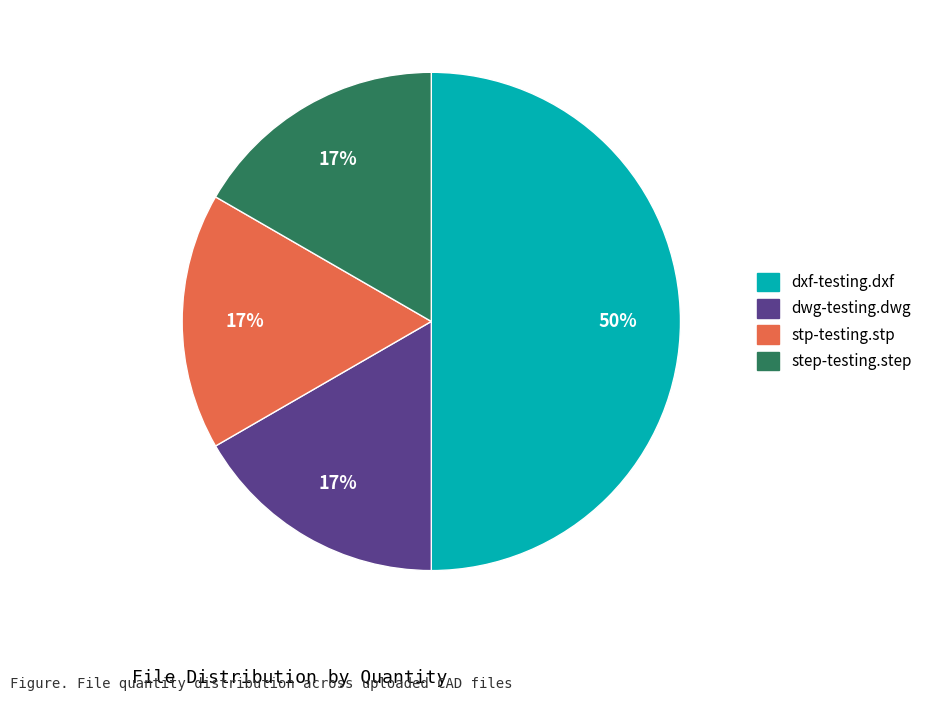

To the nearest percent, what portion does dwg-testing.dwg represent?

17%